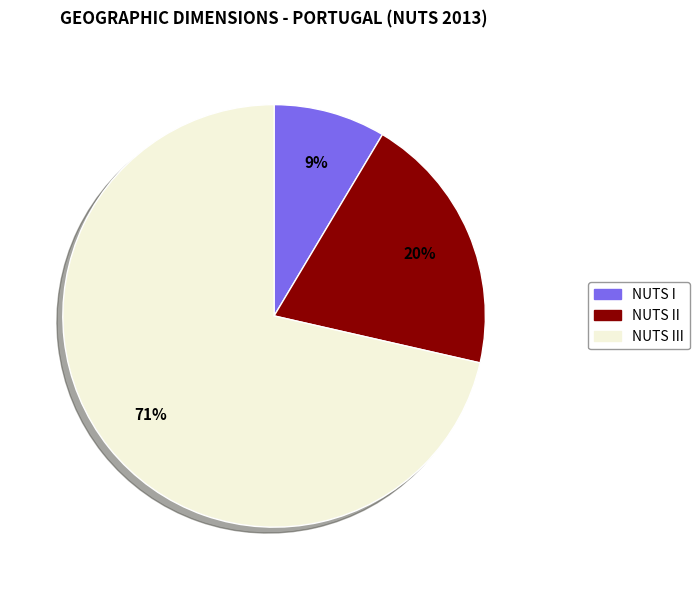

To the nearest percent, what percentage of the pie is NUTS II?

20%